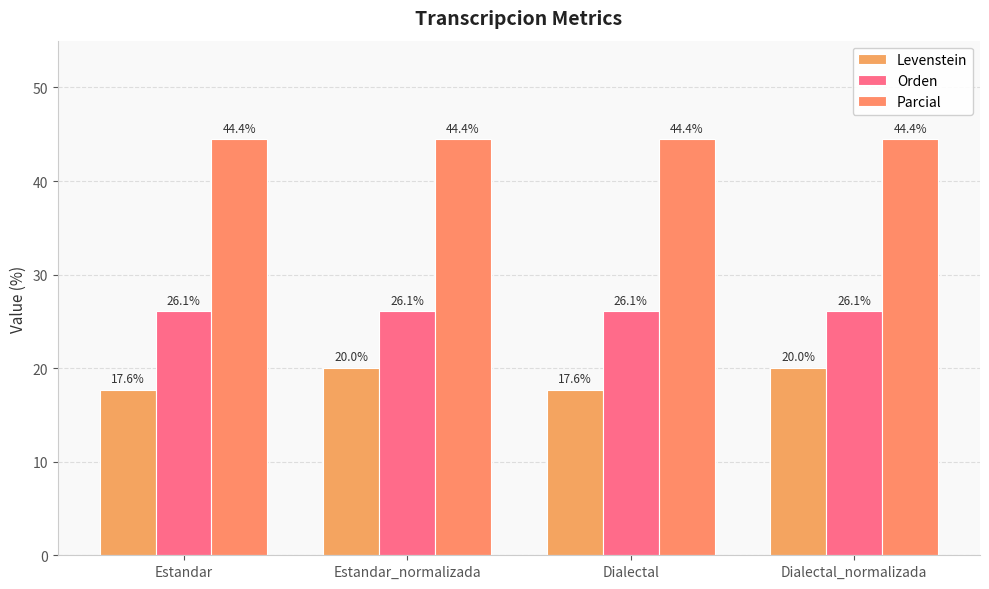

Which has a higher value, Dialectal_normalizada or Dialectal?

Dialectal_normalizada